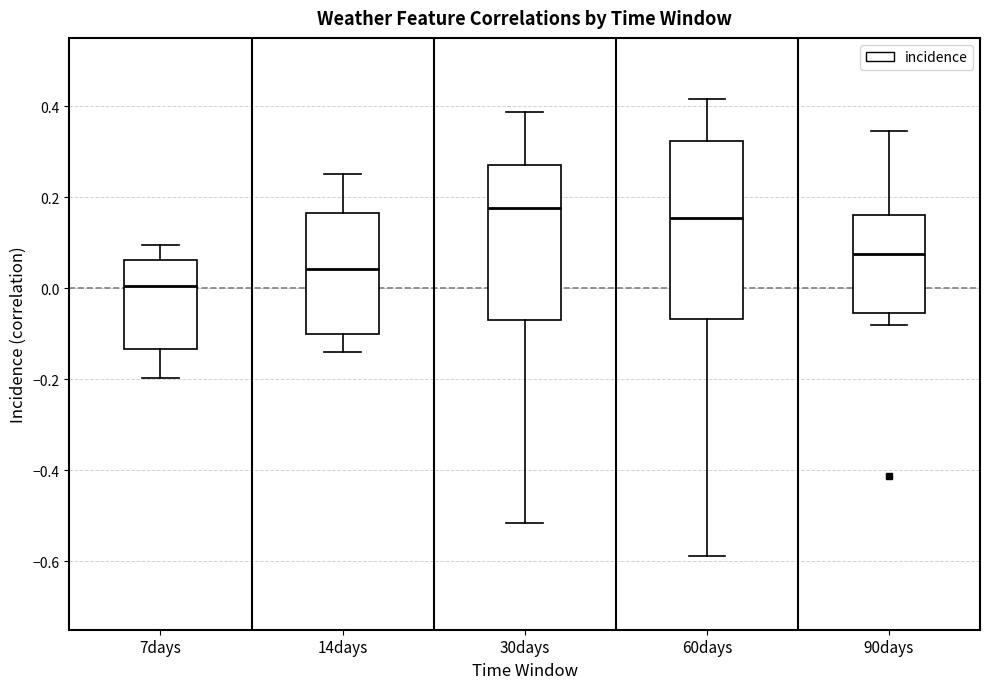

Reading left to right, transcribe this box plot: for each box, give where its median line is, the range the box spans, and where its two whiskers end, as read against the y-axis. The values are not printed on the chart, so give them approximately, as read against the axis.

7days: median 0.00, box -0.14 to 0.06, whiskers -0.20 to 0.10
14days: median 0.04, box -0.10 to 0.16, whiskers -0.14 to 0.26
30days: median 0.18, box -0.06 to 0.26, whiskers -0.52 to 0.38
60days: median 0.16, box -0.06 to 0.32, whiskers -0.58 to 0.42
90days: median 0.08, box -0.06 to 0.16, whiskers -0.08 to 0.34